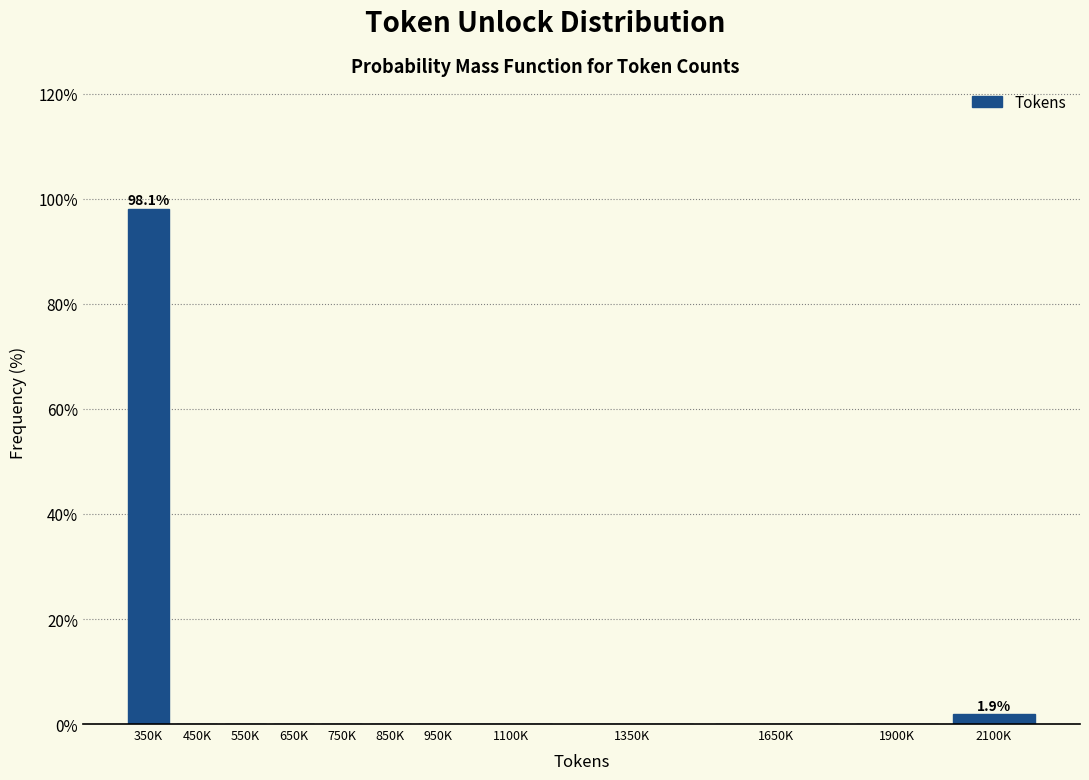

Reading left to right, extract all data points from this chart.

350K=98.1	450K=0.0	550K=0.0	650K=0.0	750K=0.0	850K=0.0	950K=0.0	1100K=0.0	1350K=0.0	1650K=0.0	1900K=0.0	2100K=1.9